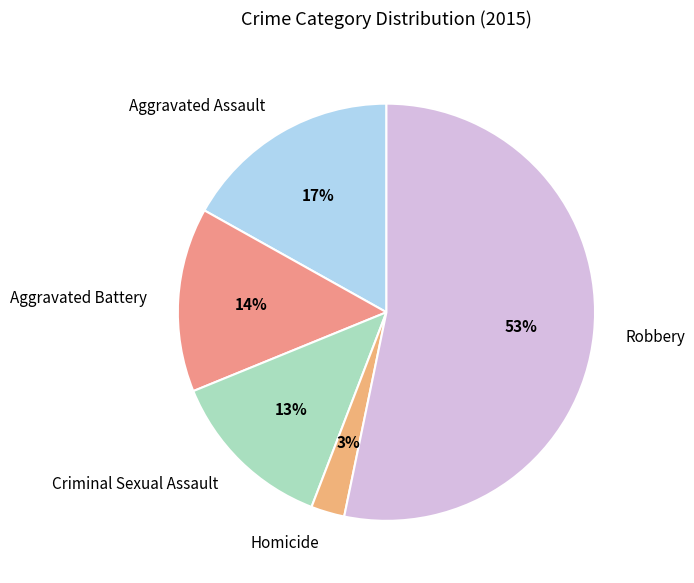

What percentage is the Criminal Sexual Assault slice, to the nearest percent?

13%